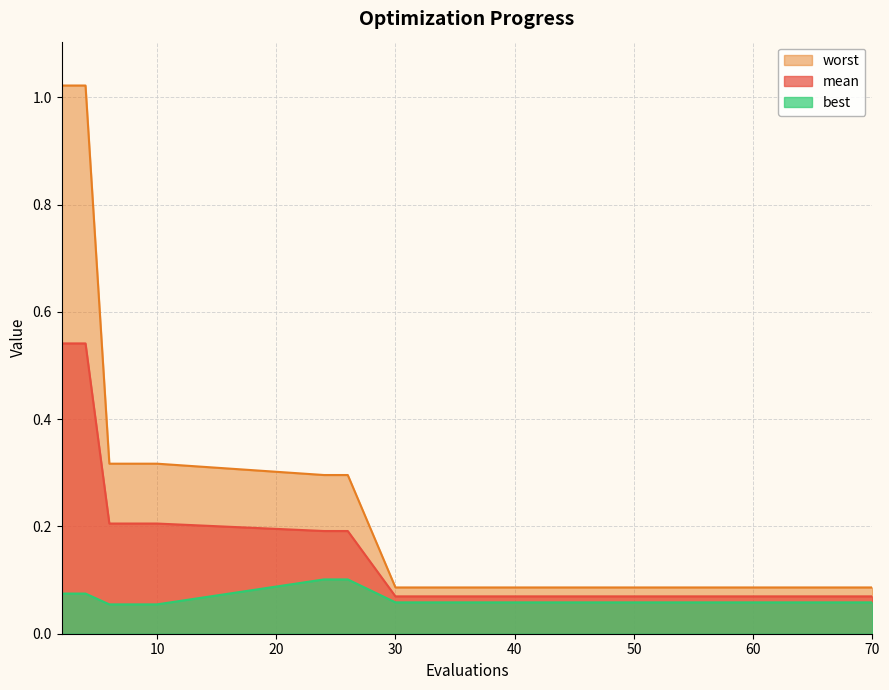

True or false: worst and mean intersect in this chart.

False